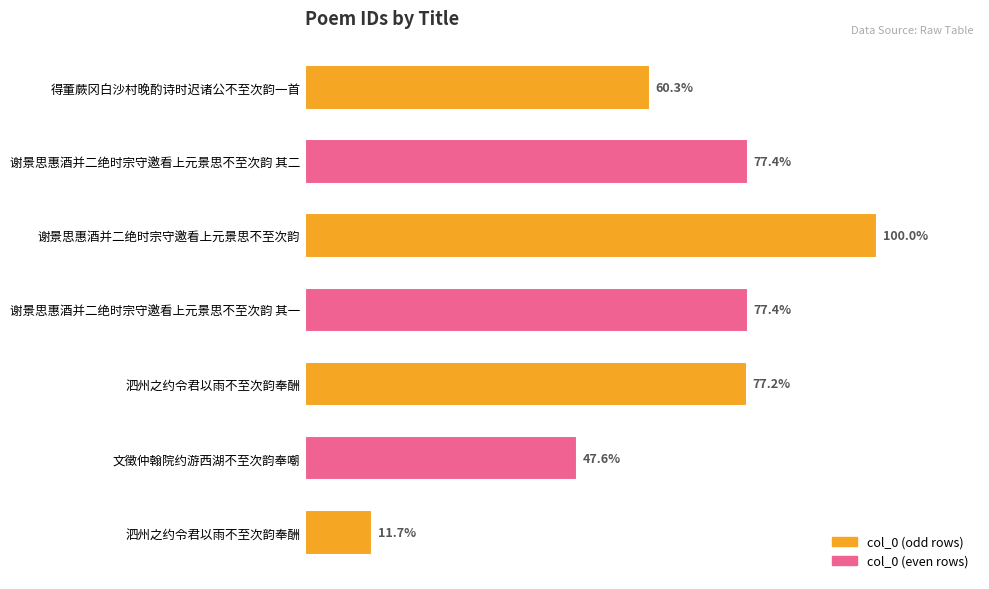

Does the chart contain any negative values?

No